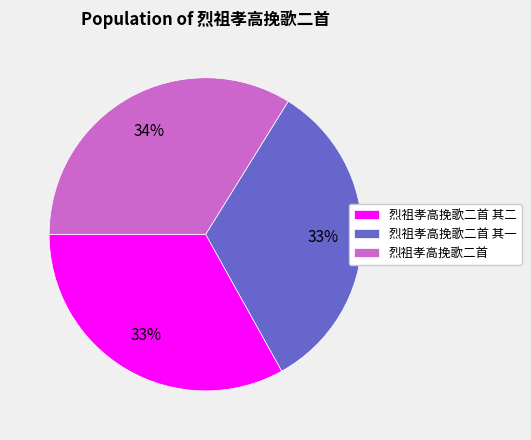

Which slice is the largest?

烈祖孝高挽歌二首